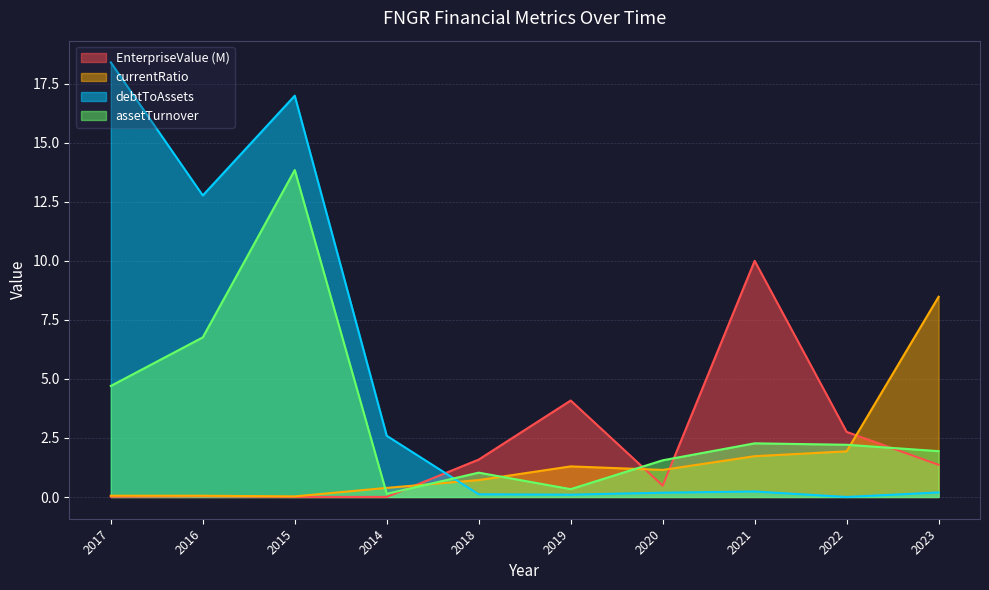

Which series has the largest range (max minus min)?

debtToAssets